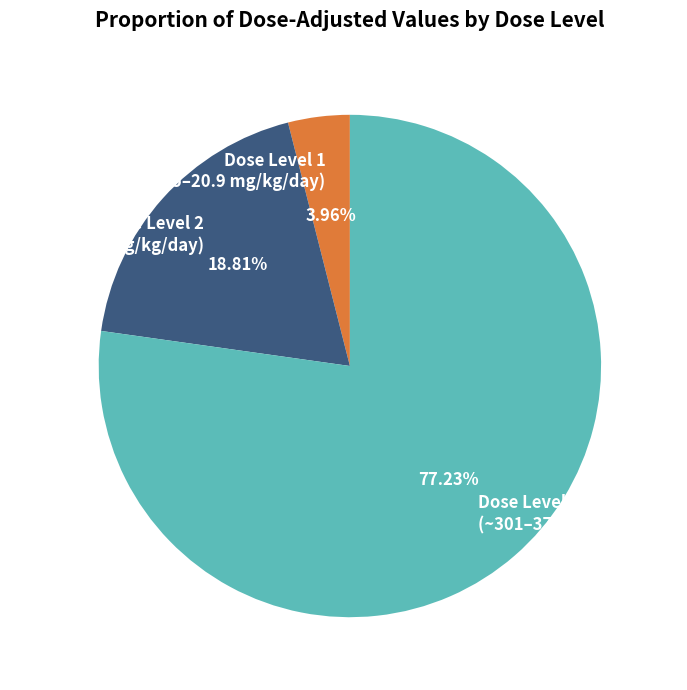

Is the sum of Dose Level 3 (~301–379.5 mg/kg/day) and Dose Level 1 (~13.5–20.9 mg/kg/day) greater than half?

Yes